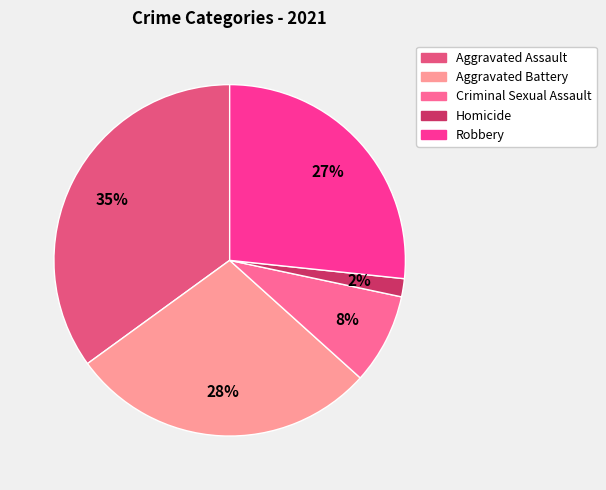

What percentage is NOT represented by Criminal Sexual Assault?

91.7%